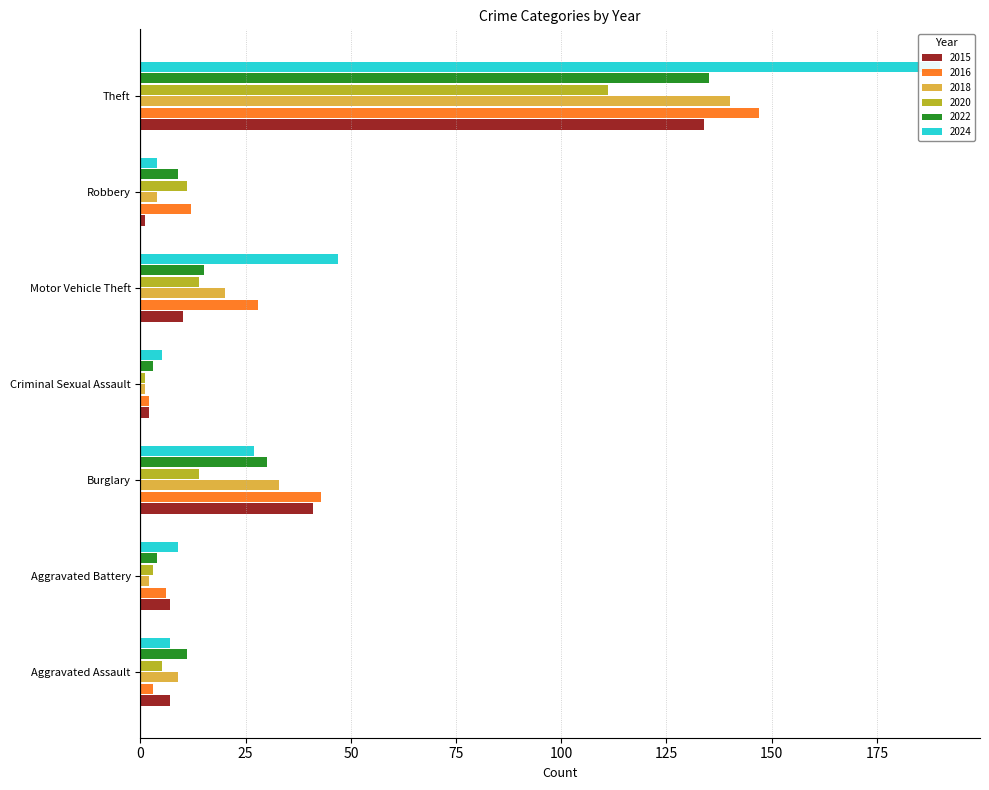

At which label does 2024 reach its peak?

Theft